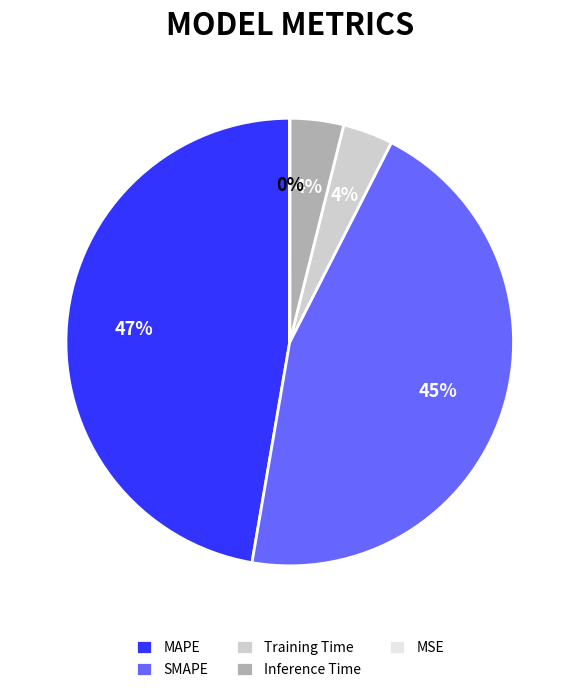

Is there a majority slice in this chart?

No